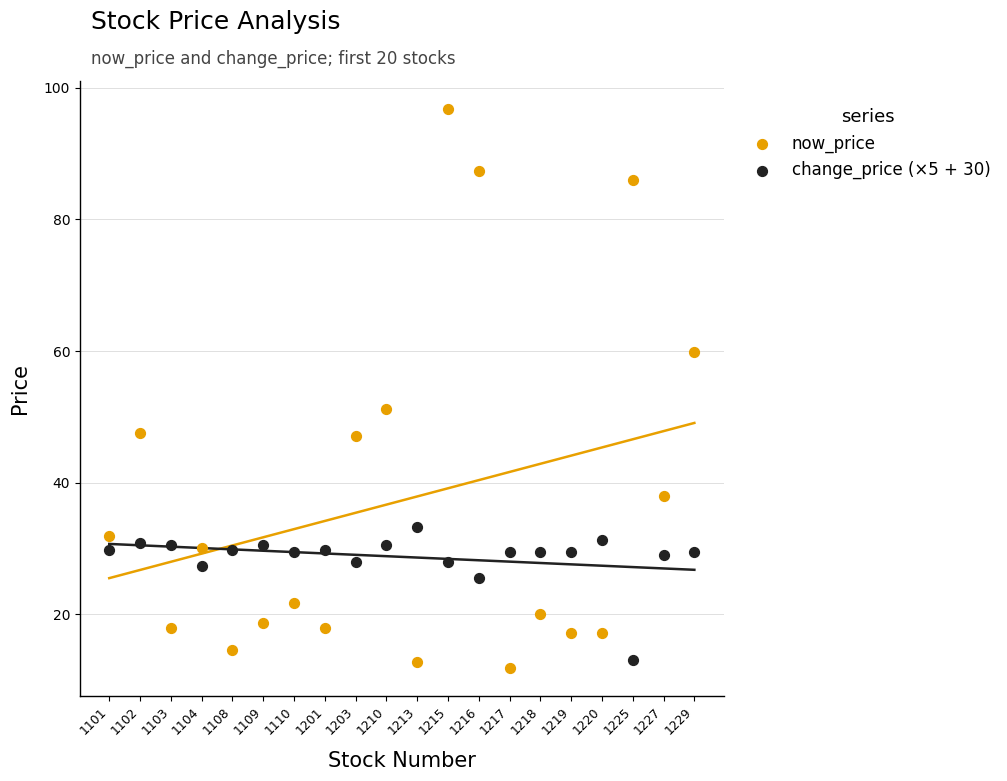

In the now_price series, what Y value is closest to 54?

51.2